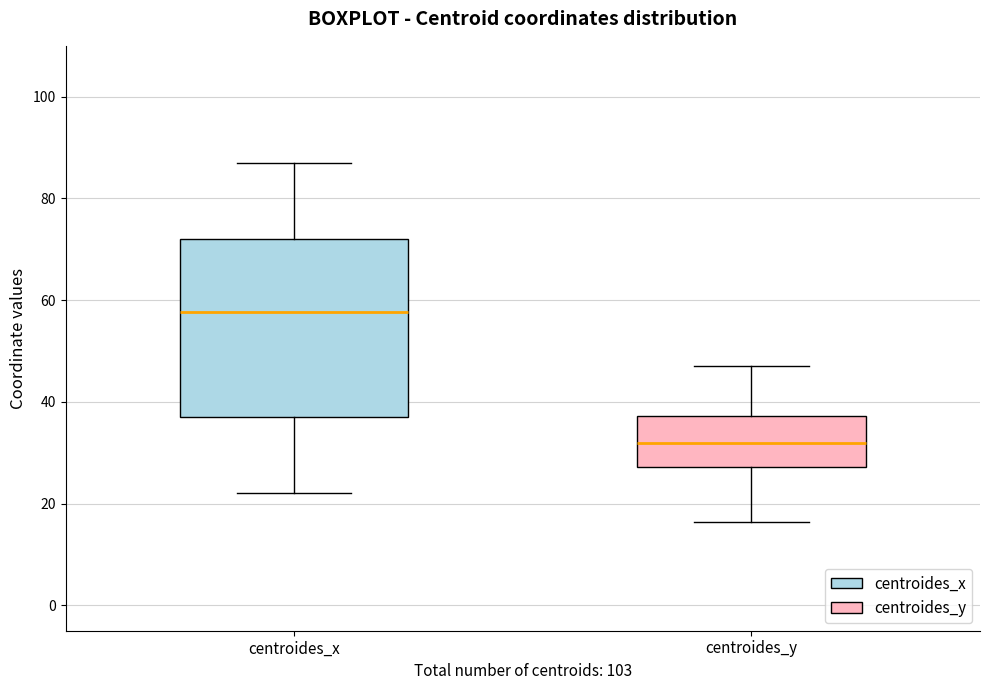

Where does the upper whisker of the box for centroides_y end on the y-axis? The values are not printed on the chart, so give them approximately, as read against the axis.

48